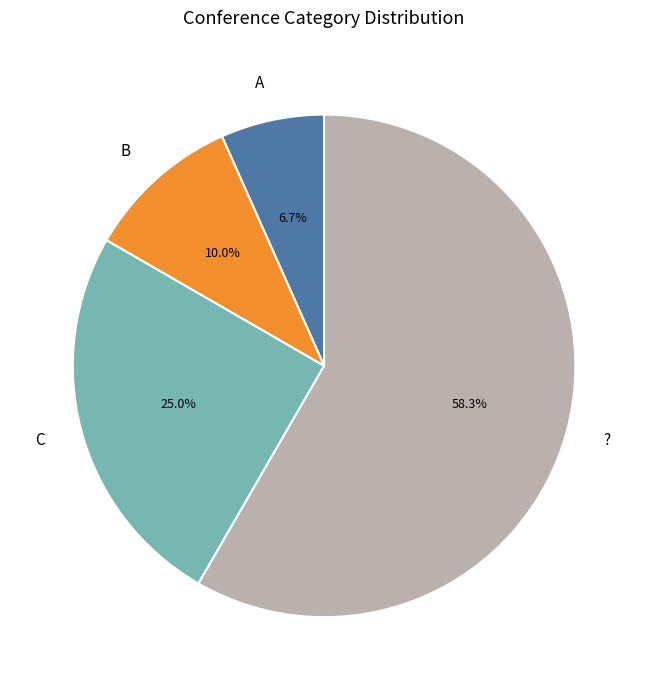

Count the number of slices in the pie.

4